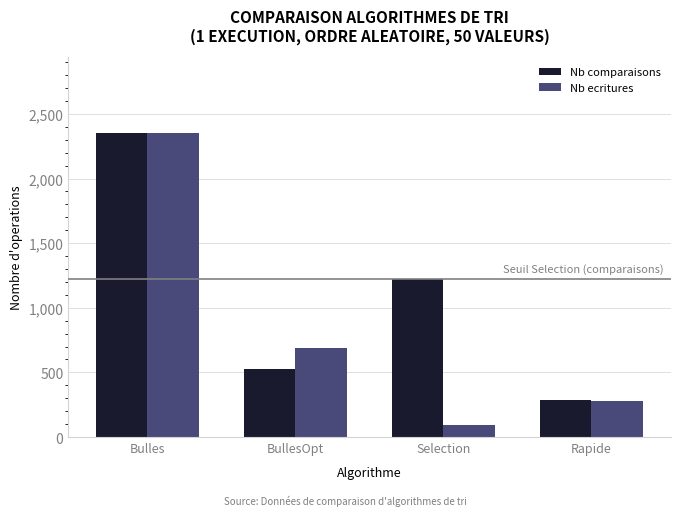

How many Nb comparaisons values are between 528 and 2350?

3